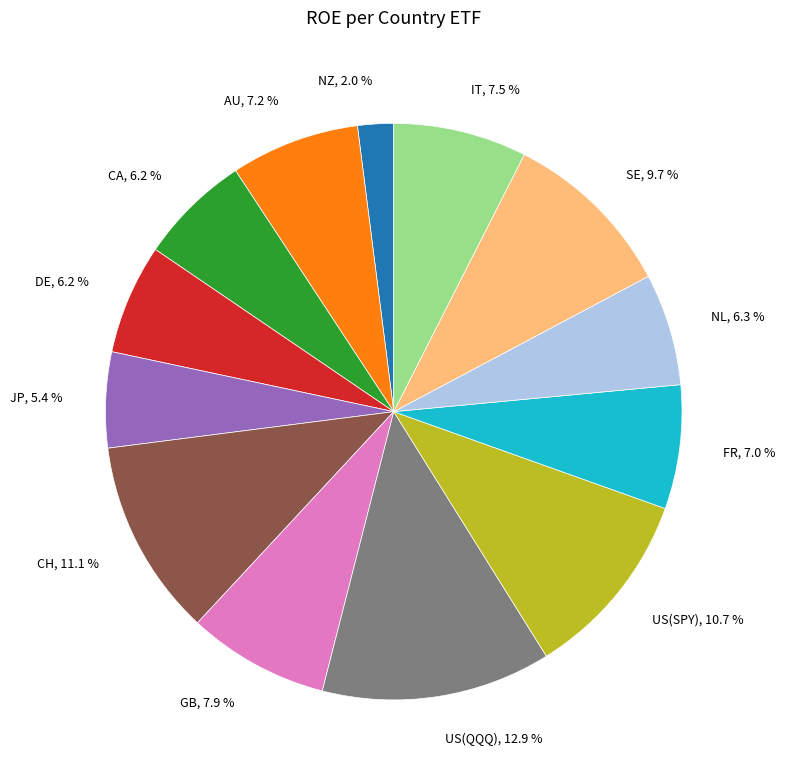

Count the number of slices in the pie.

13